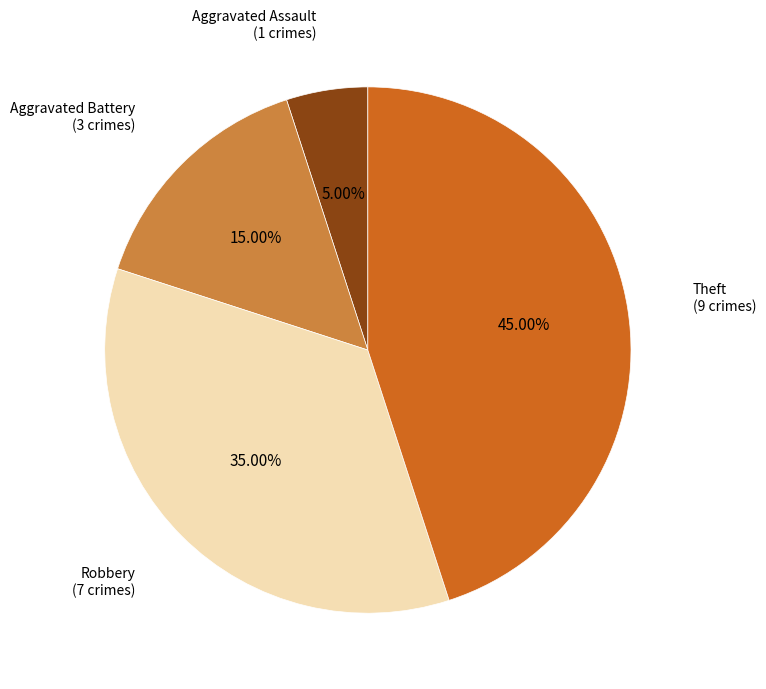

Count the number of slices in the pie.

4